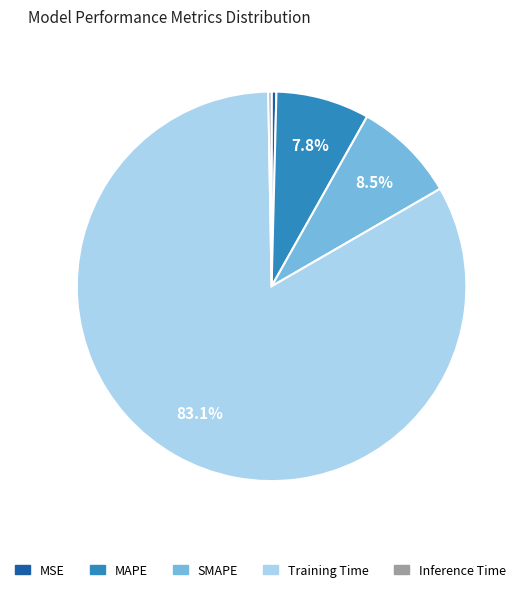

Between SMAPE and Training Time, which is larger?

Training Time